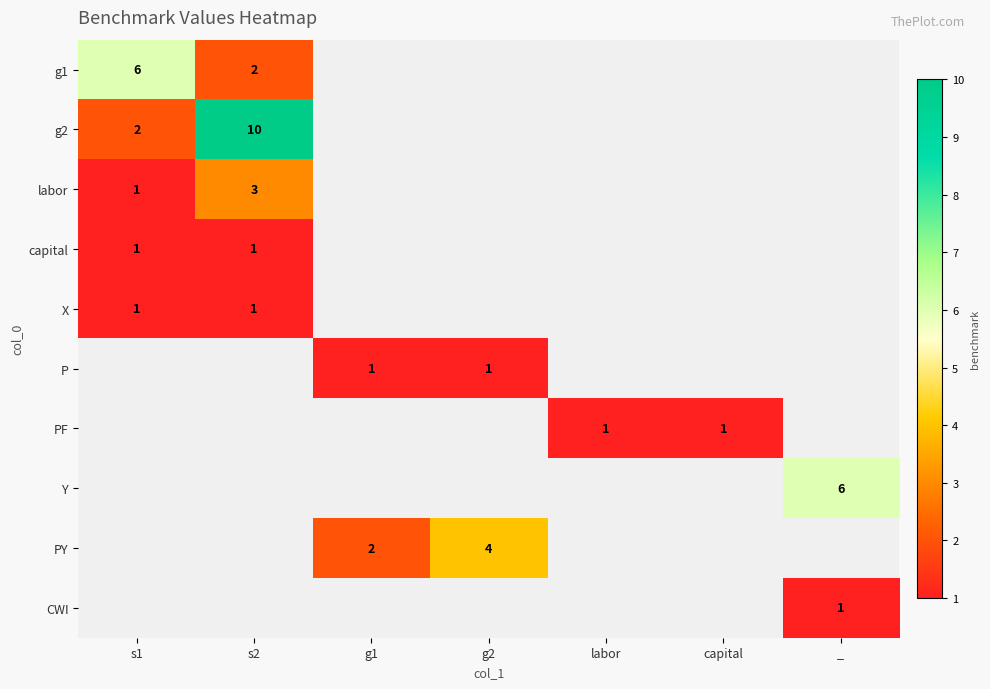

The X series shows 2 at s2. True or false?

False